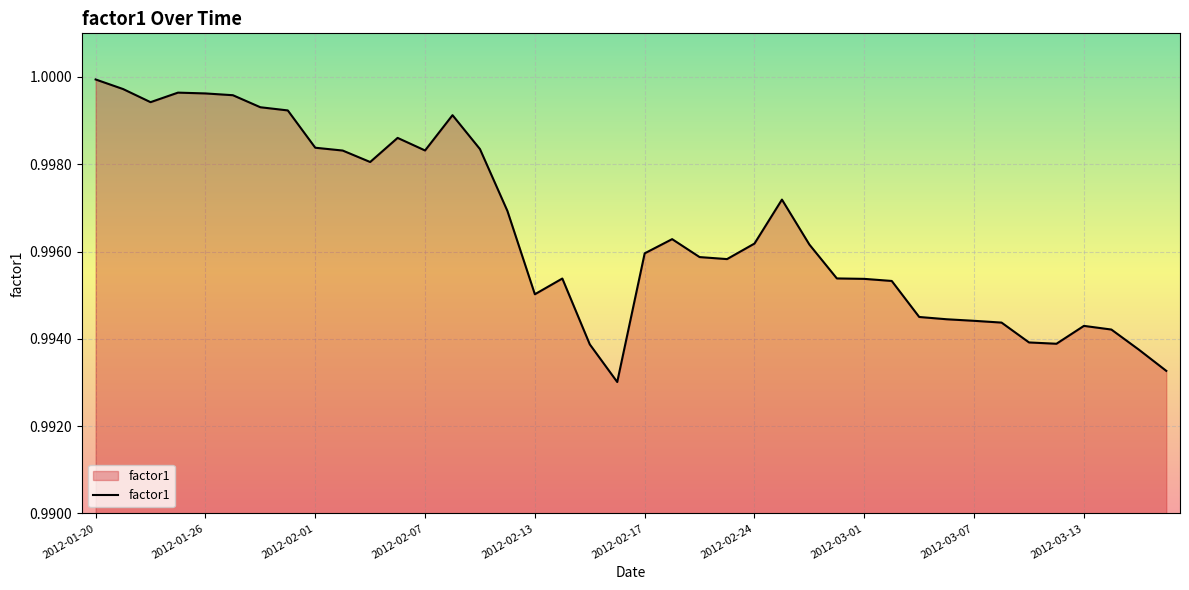

Is this an area chart (filled region under the line)?

Yes